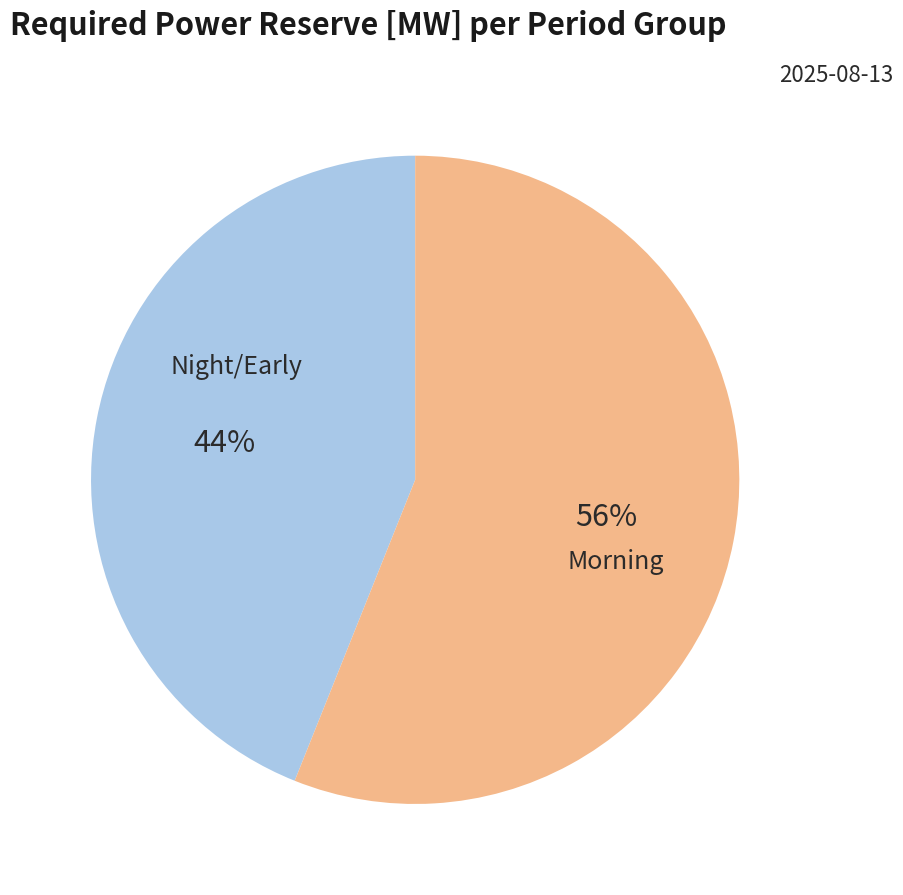

To the nearest percent, what is the average slice percentage?

50%